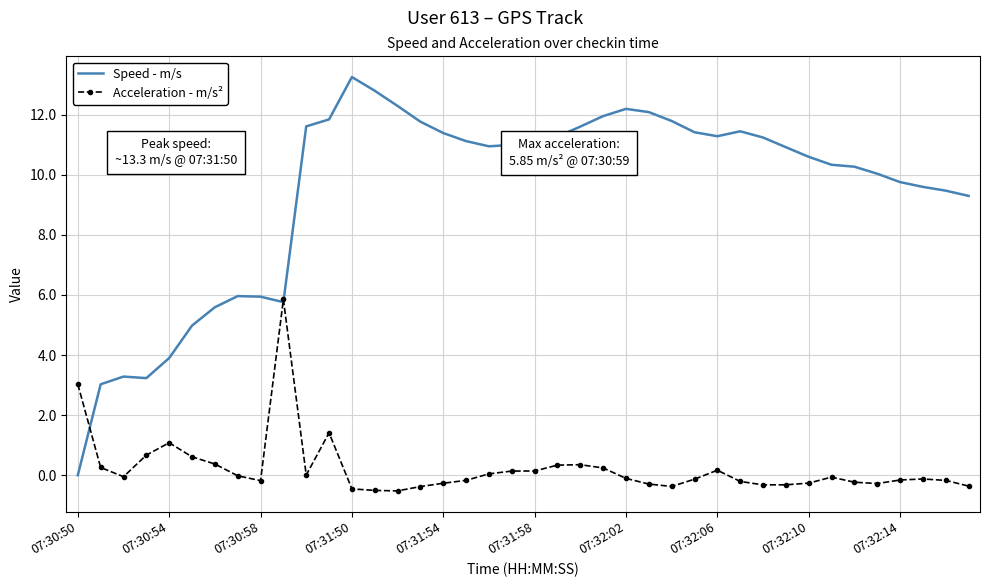

What is the lowest value of the Acceleration - m/s² series?

-0.5